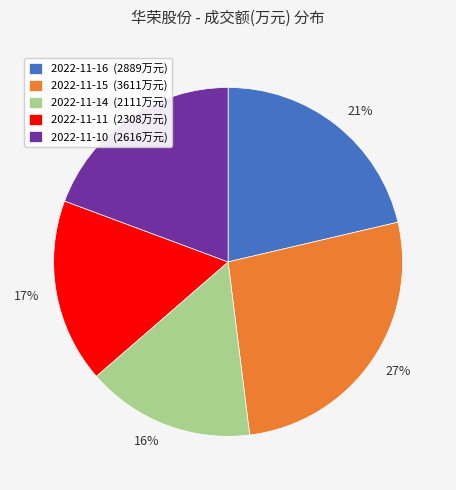

Does any single category account for the majority?

No